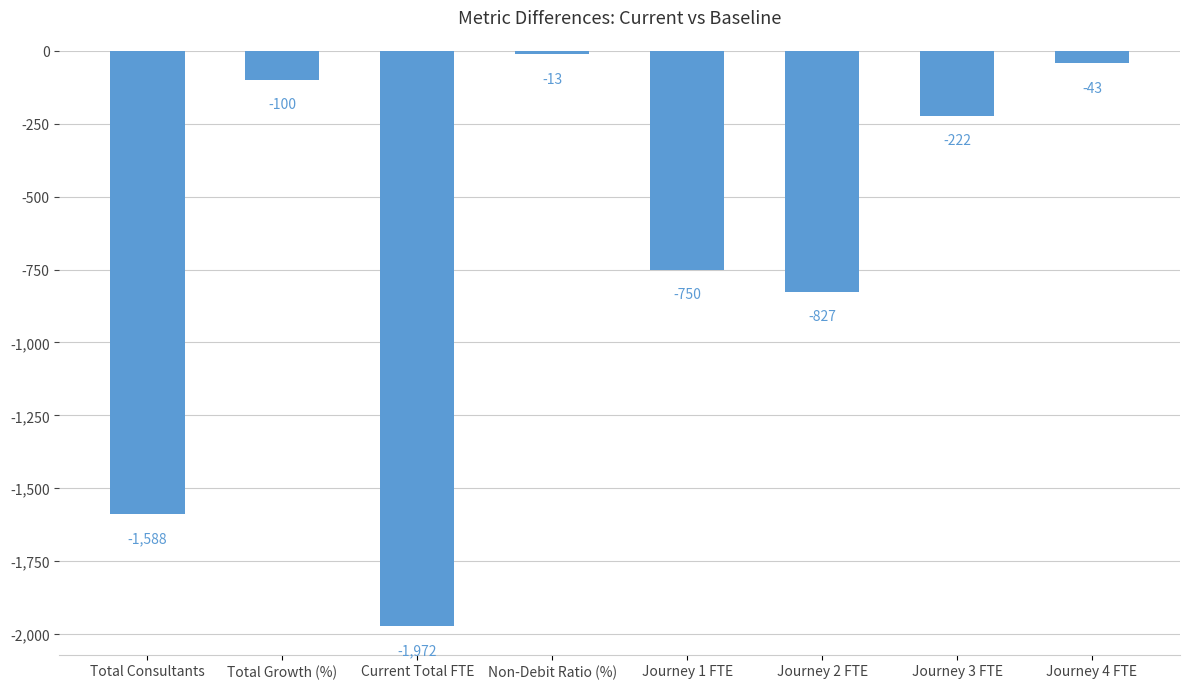

At which category does the chart reach its peak across all series?

Non-Debit Ratio (%)